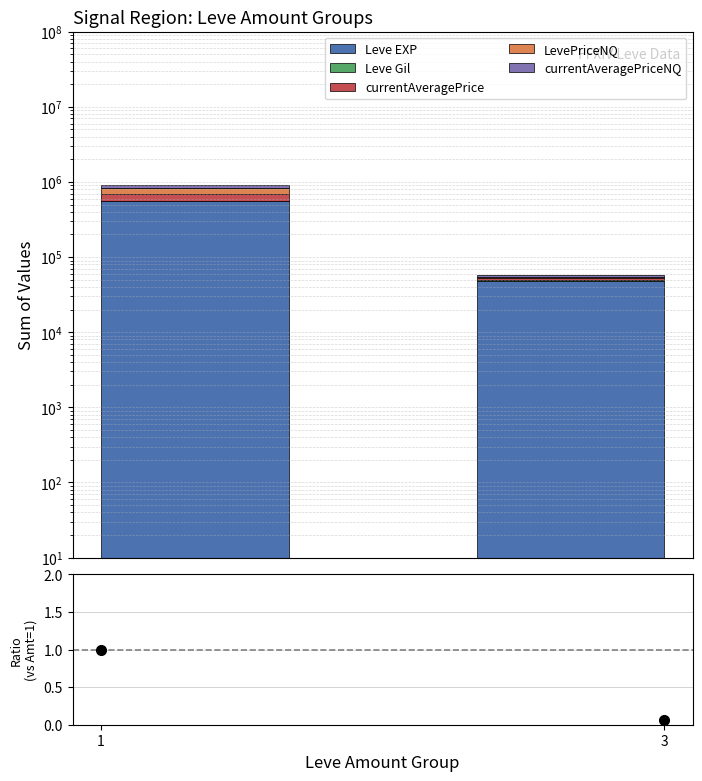

Which series has the largest total across all categories?

Leve EXP